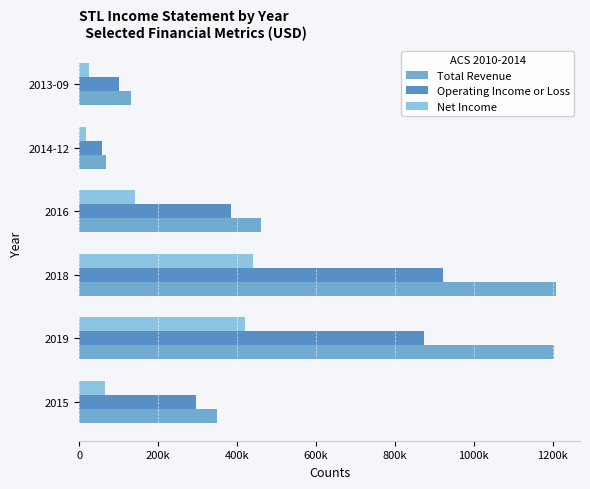

List the series in order of their overall mean, highest first.

Total Revenue, Operating Income or Loss, Net Income